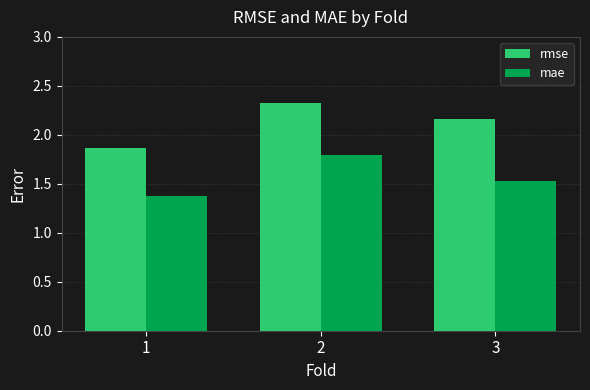

Is the value of mae at 2 greater than the value of rmse at 3?

No